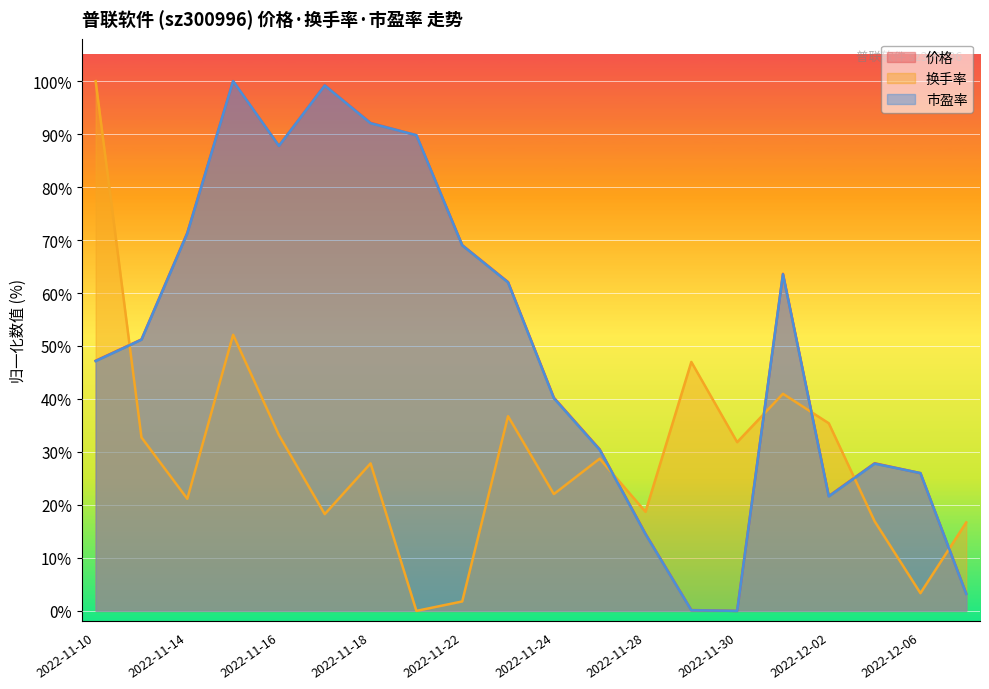

How many data points in 市盈率 are above 51?

10